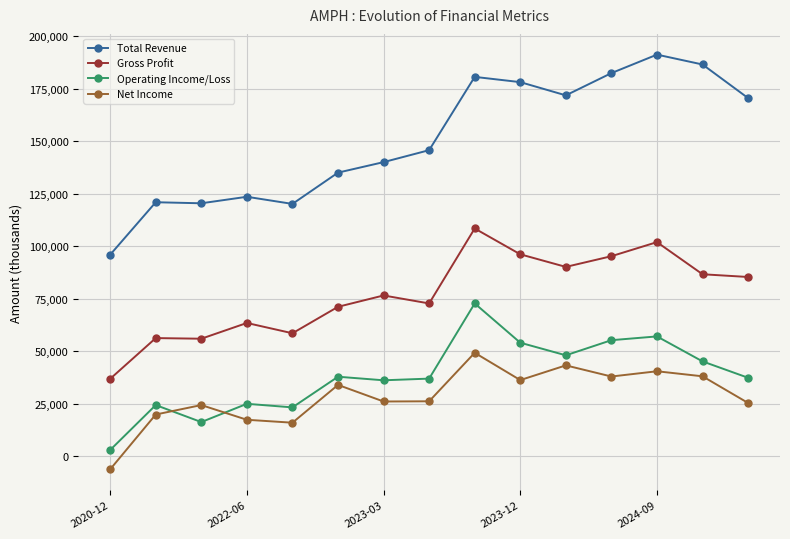

What is the greatest value displayed?

191200